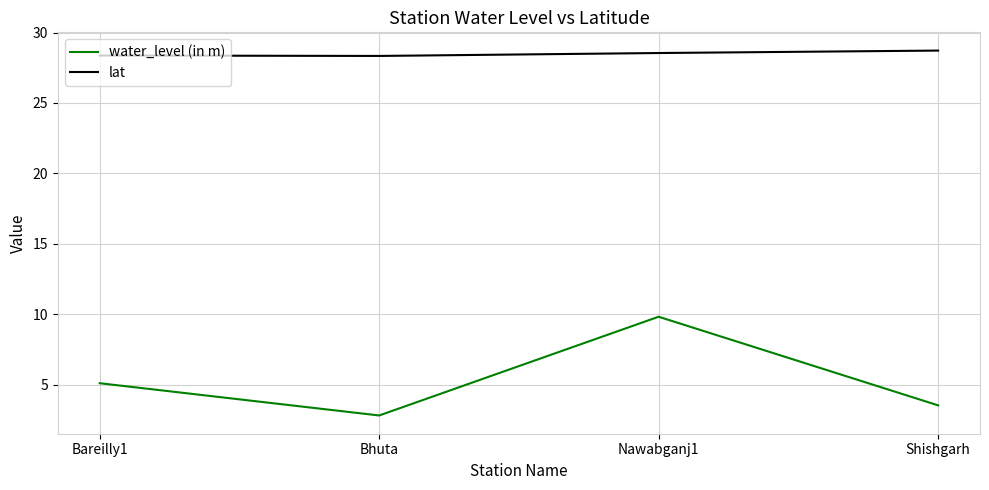

What is the maximum value for water_level (in m)?

9.8